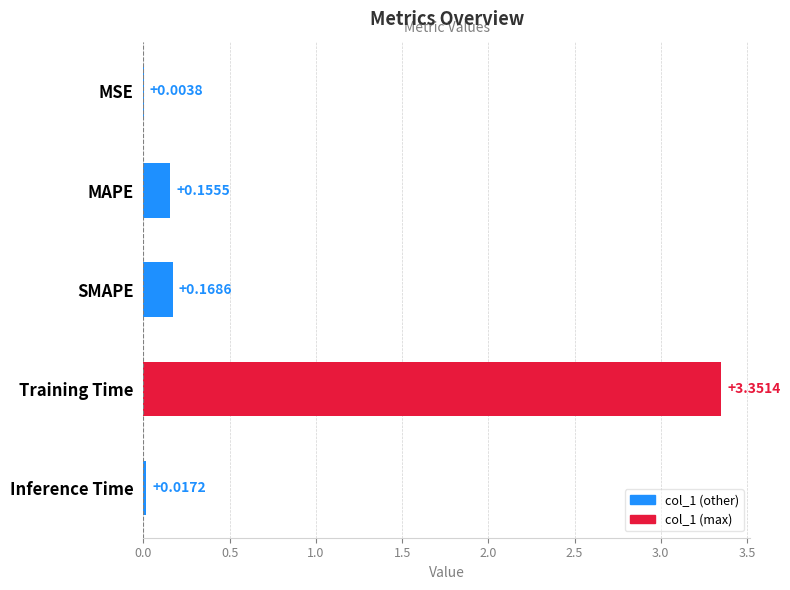

At which label is the value closest to 1?

SMAPE